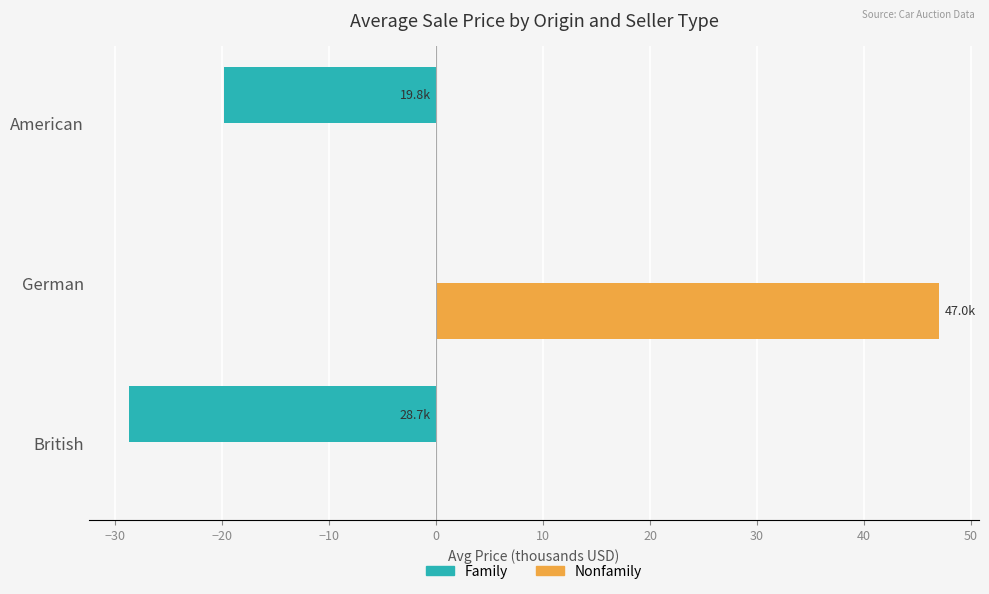

What is the sum of the Family values at British and German?

-28.7